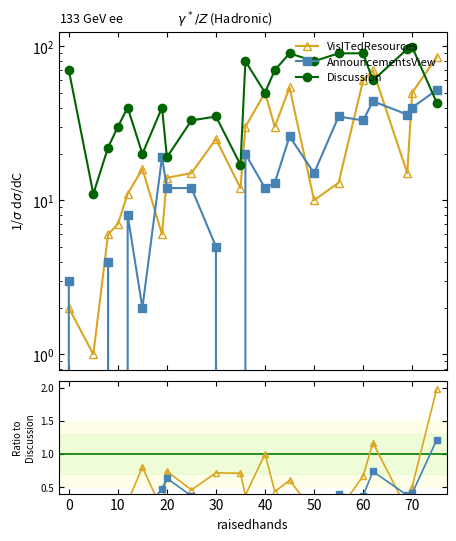

Is the value of VisITedResources at 10 greater than the value of AnnouncementsView at 10?

Yes